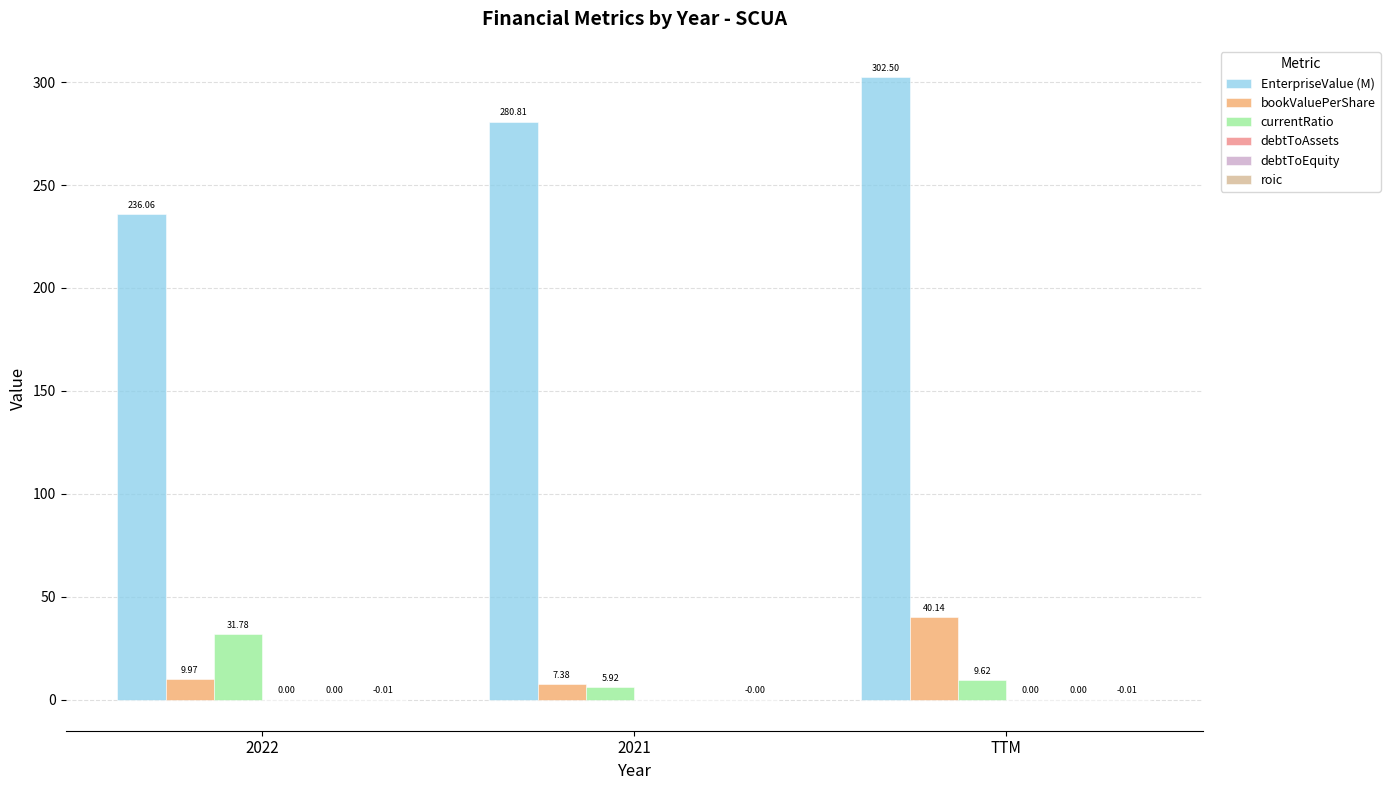

What is the total value across all series at 2022?

277.8